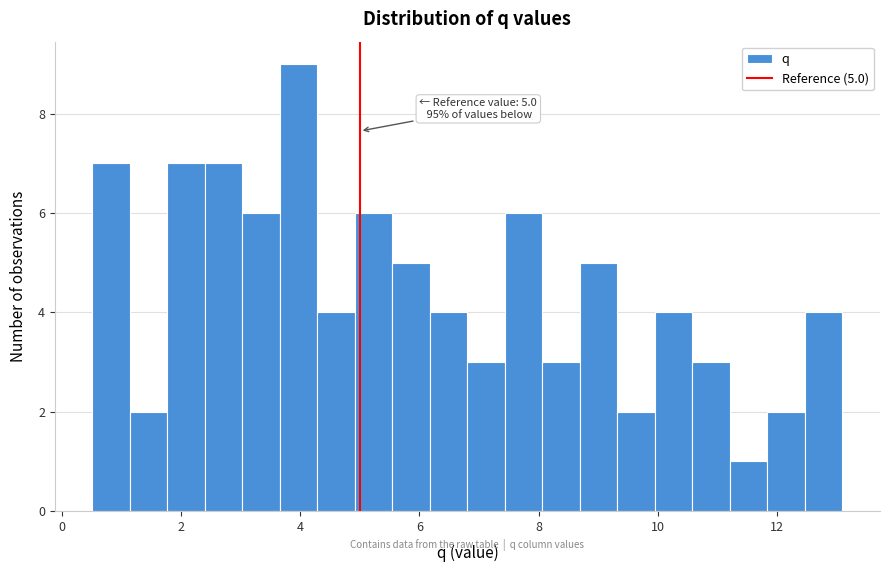

Around what value on the x-axis is the tallest bar? Give the approximate position of its centre, as read against the axis.

4.0